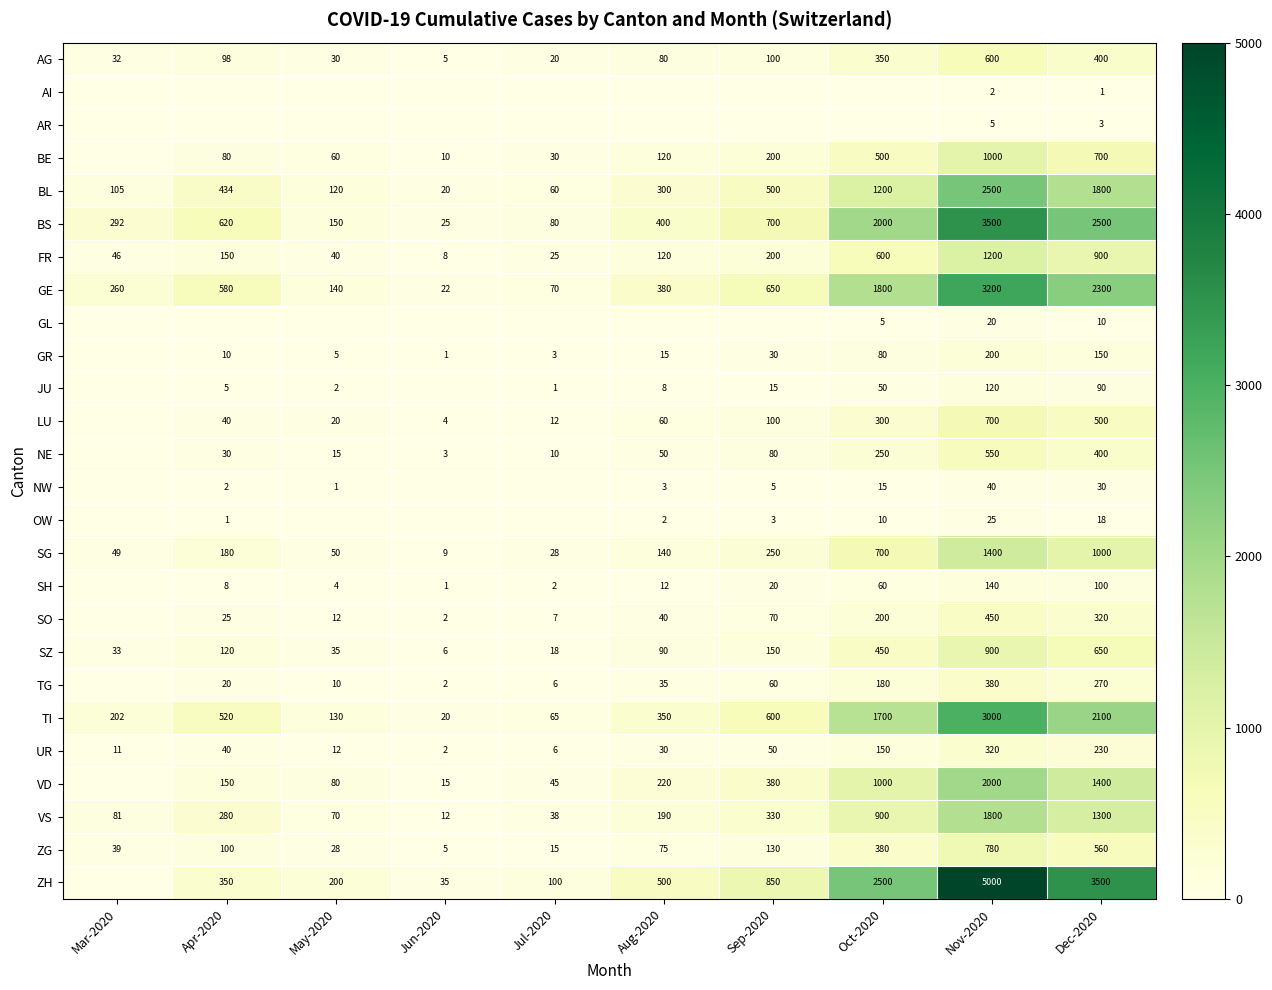

Where is BL nearest to the value 1260?

Oct-2020